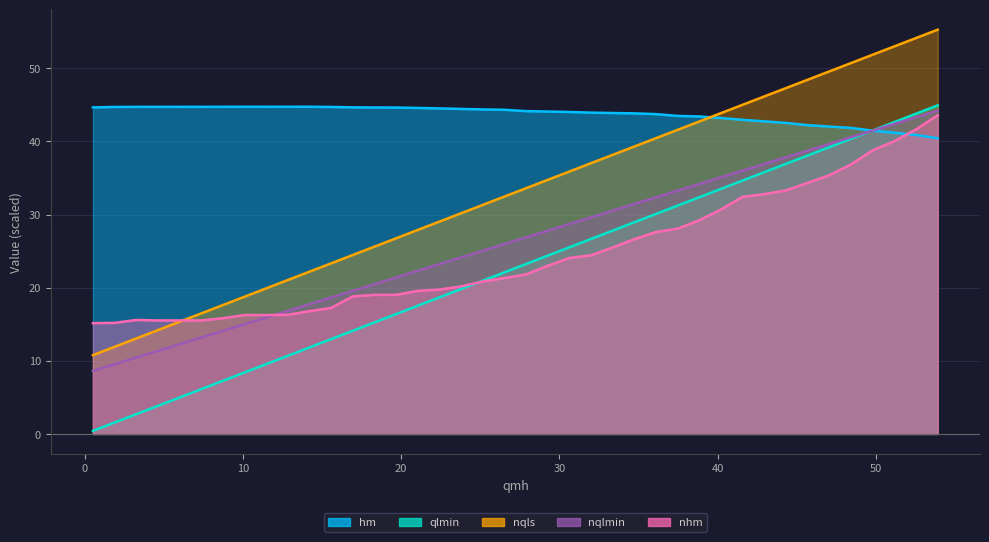

What is the average value of the nqlmin series?

26.4